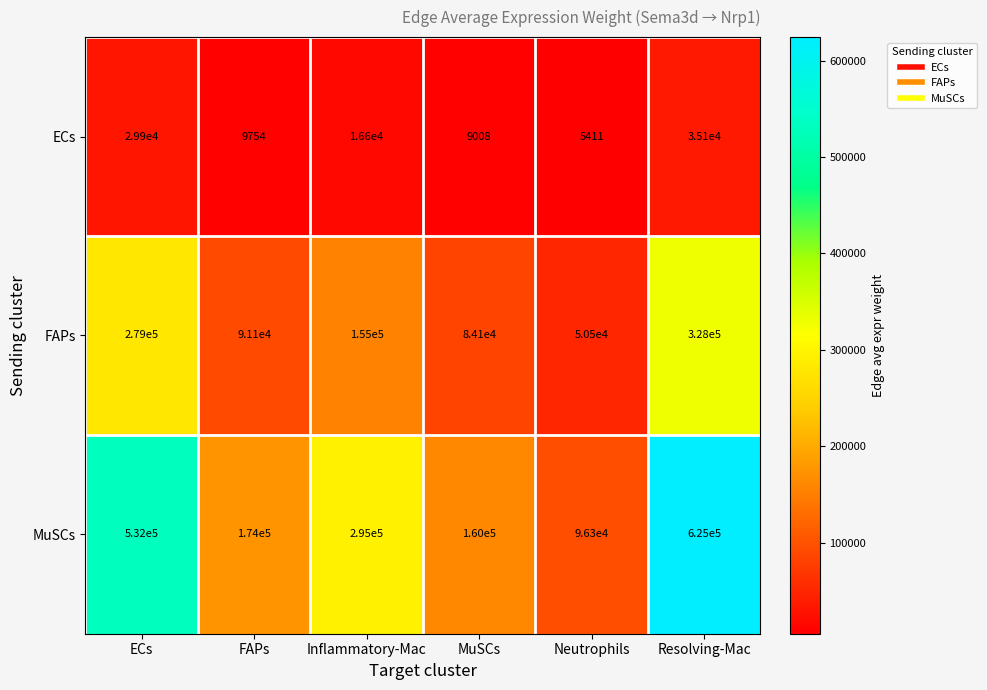

Which category has the highest value across all series?

Resolving-Mac